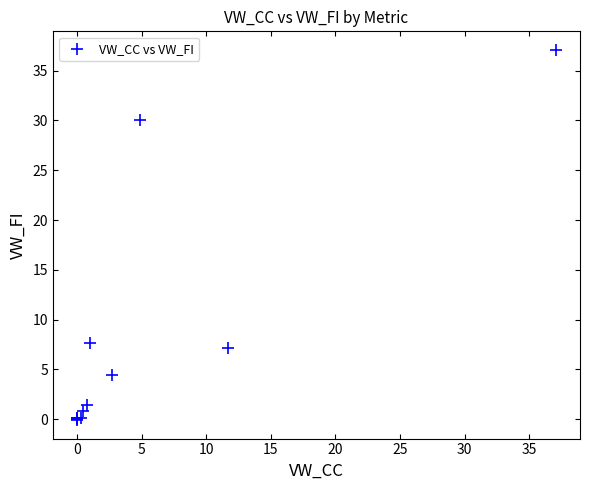

What Y value in the scatter plot is closest to 18?

7.7